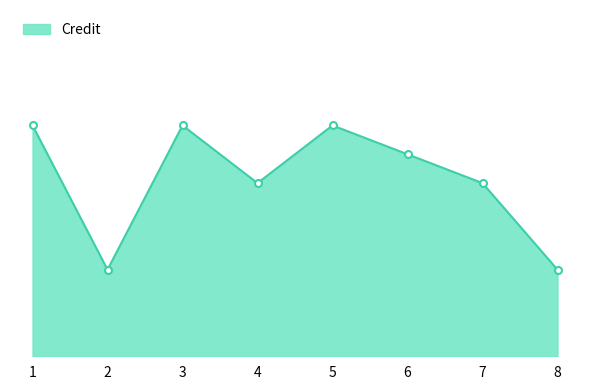

Which label corresponds to the smallest value in the chart?

2